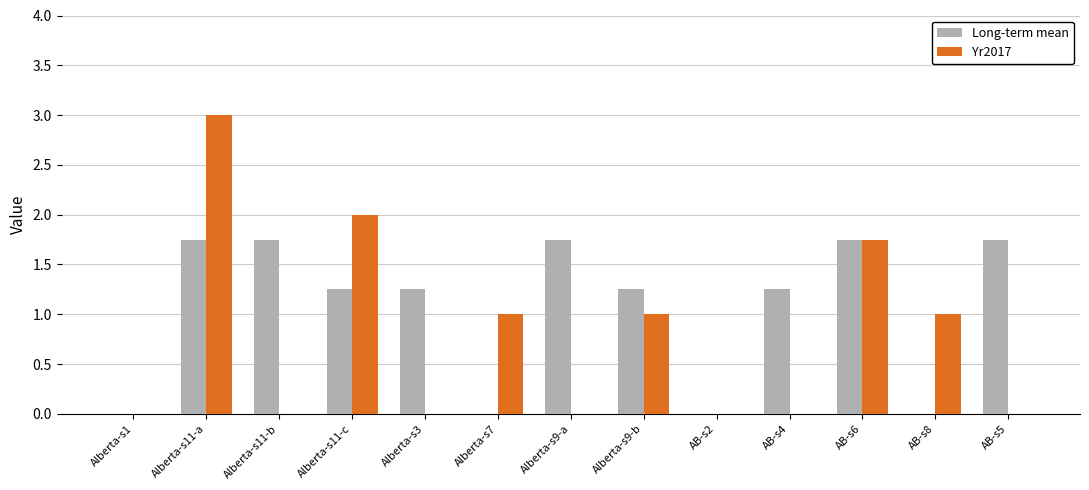

What is the average value of the Long-term mean series?

1.1